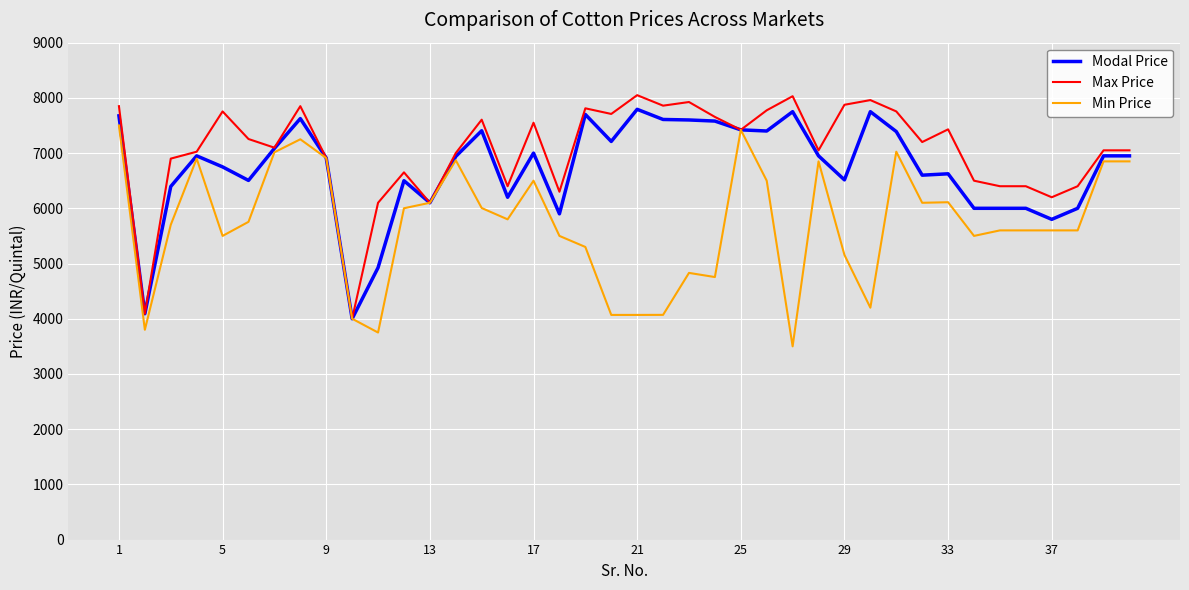

Is this an area chart (filled region under the line)?

No